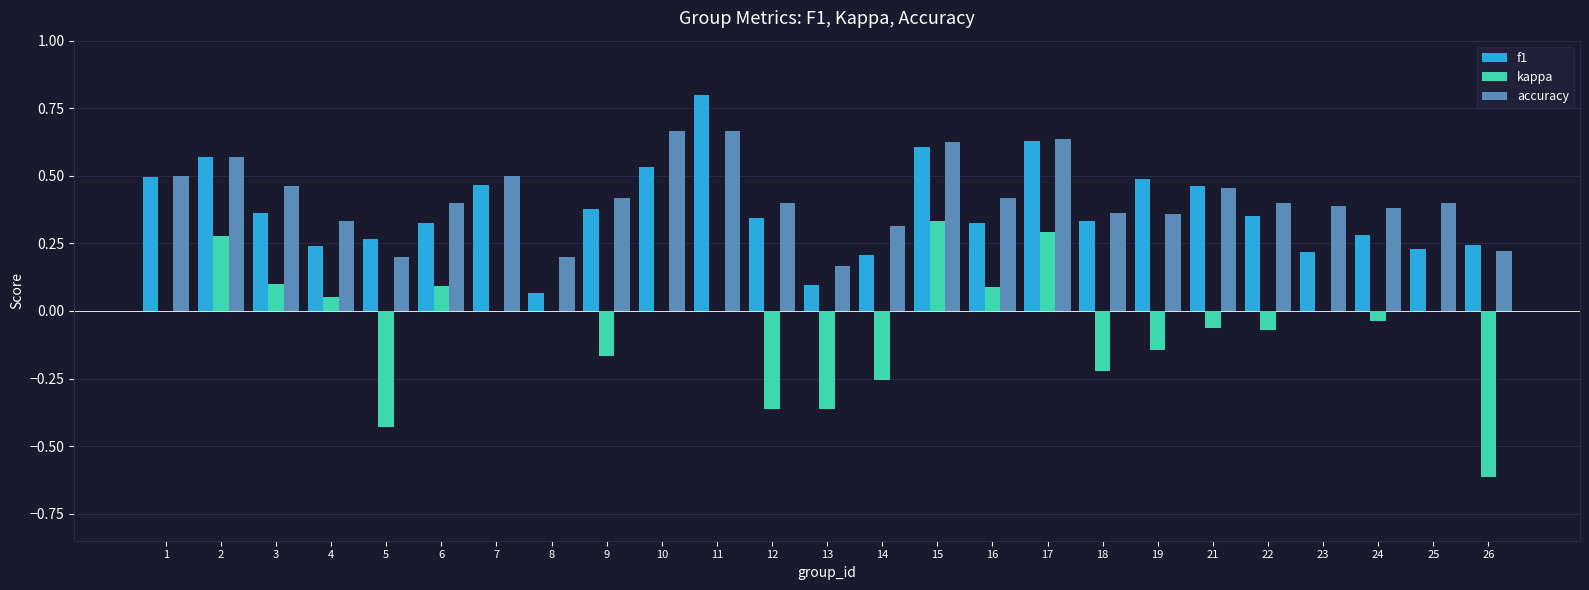

What is the total value across all series at 3?

0.9